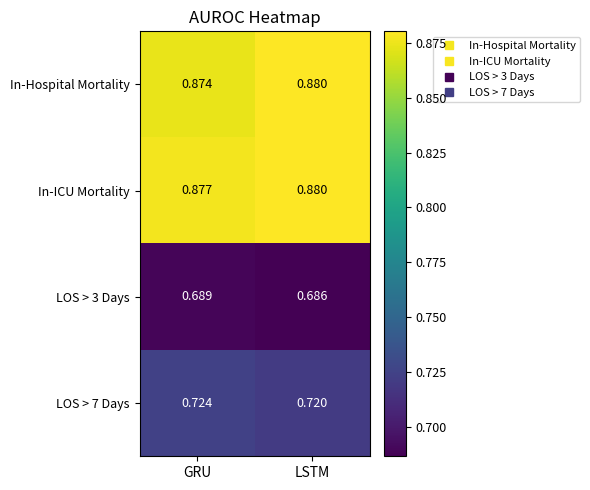

At which label does LOS > 3 Days reach its minimum?

LSTM